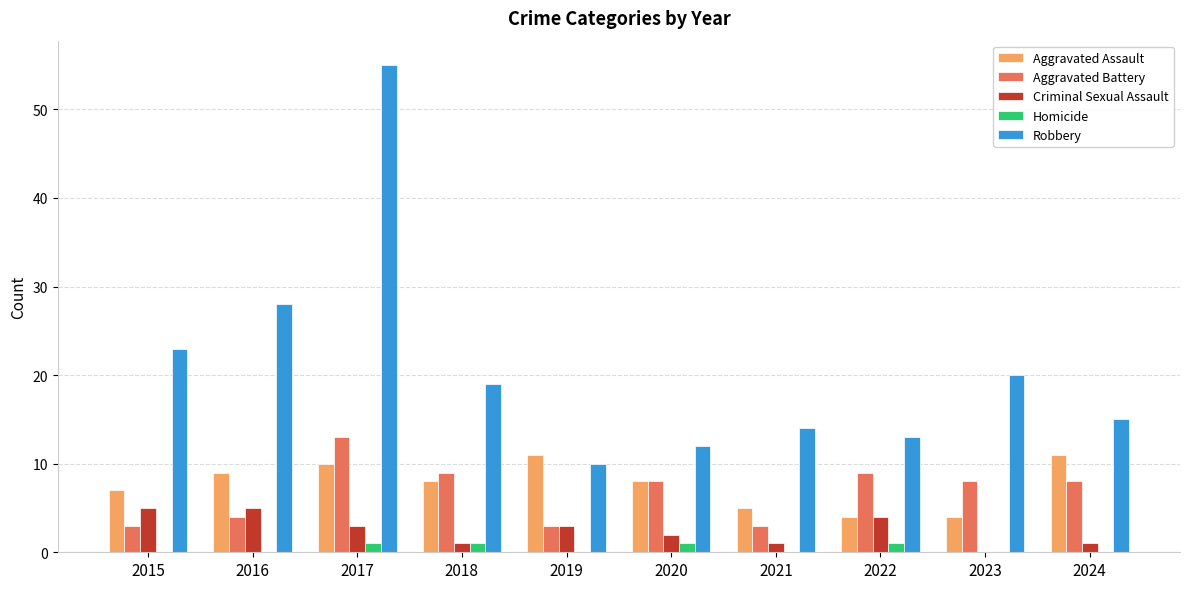

At which category is the sum across all series the highest?

2017